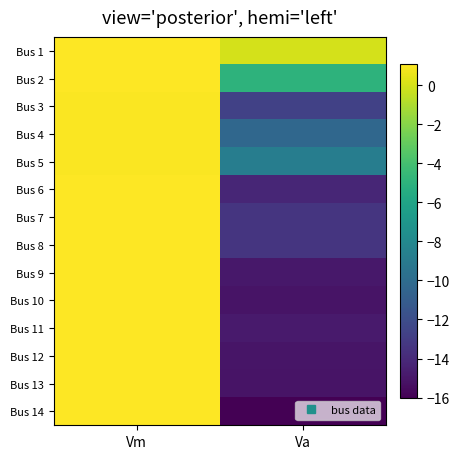

At which category is the sum across all series the highest?

Vm